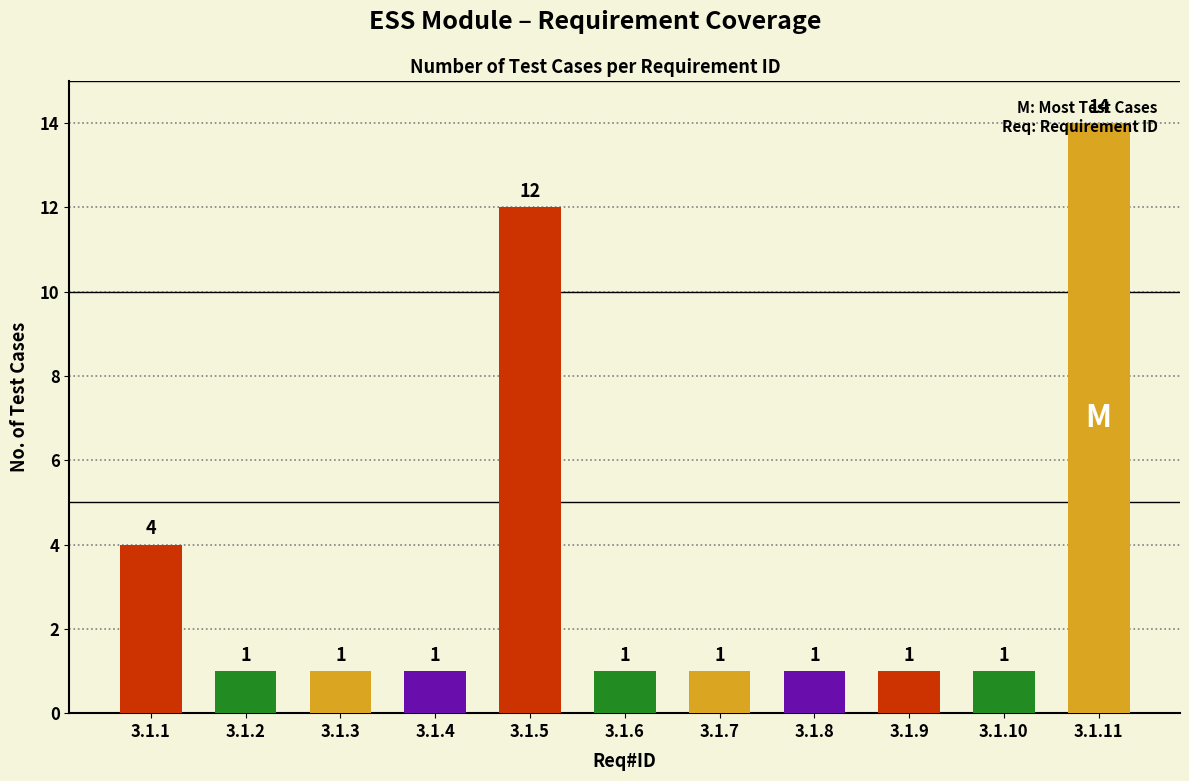

What is the smallest value displayed?

1